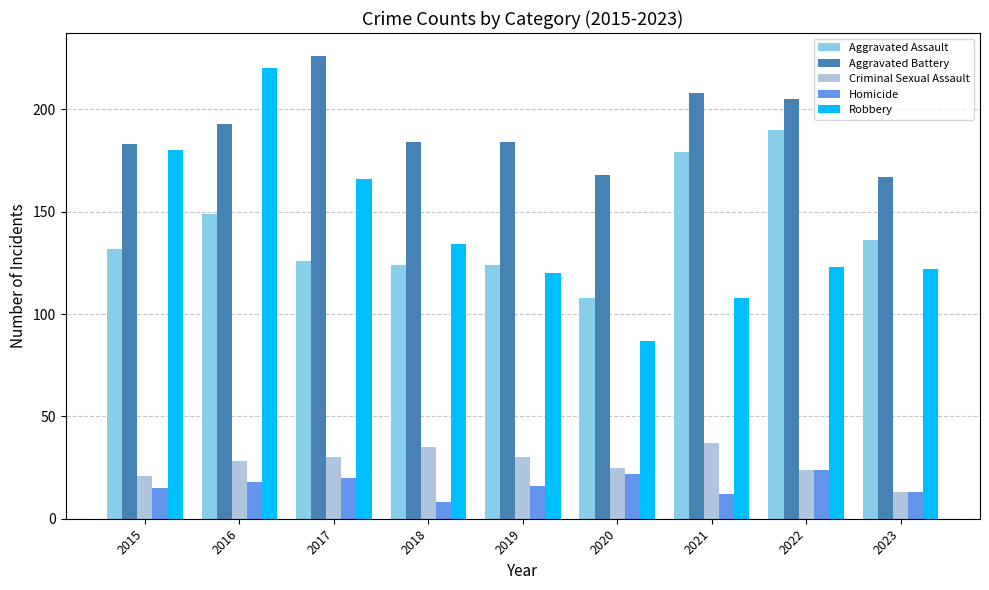

Is it true that Aggravated Battery equals 402 at 2017?

False